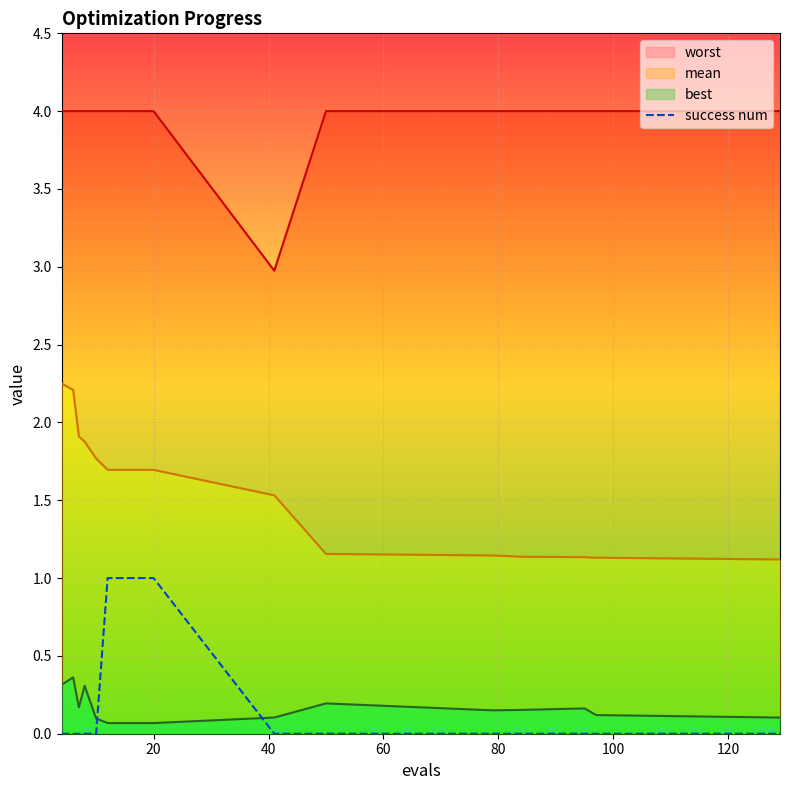

True or false: the data has more than 0 interior local peaks.

False